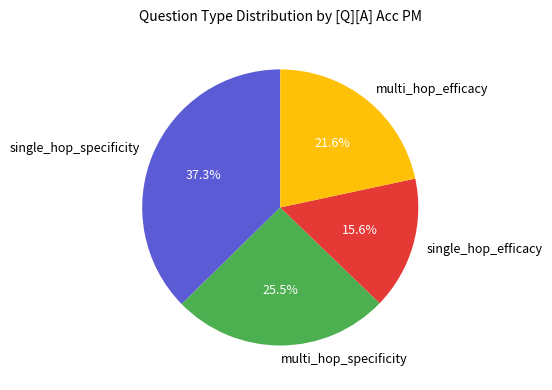

Do multi_hop_efficacy and multi_hop_specificity together represent more than half of the pie?

No